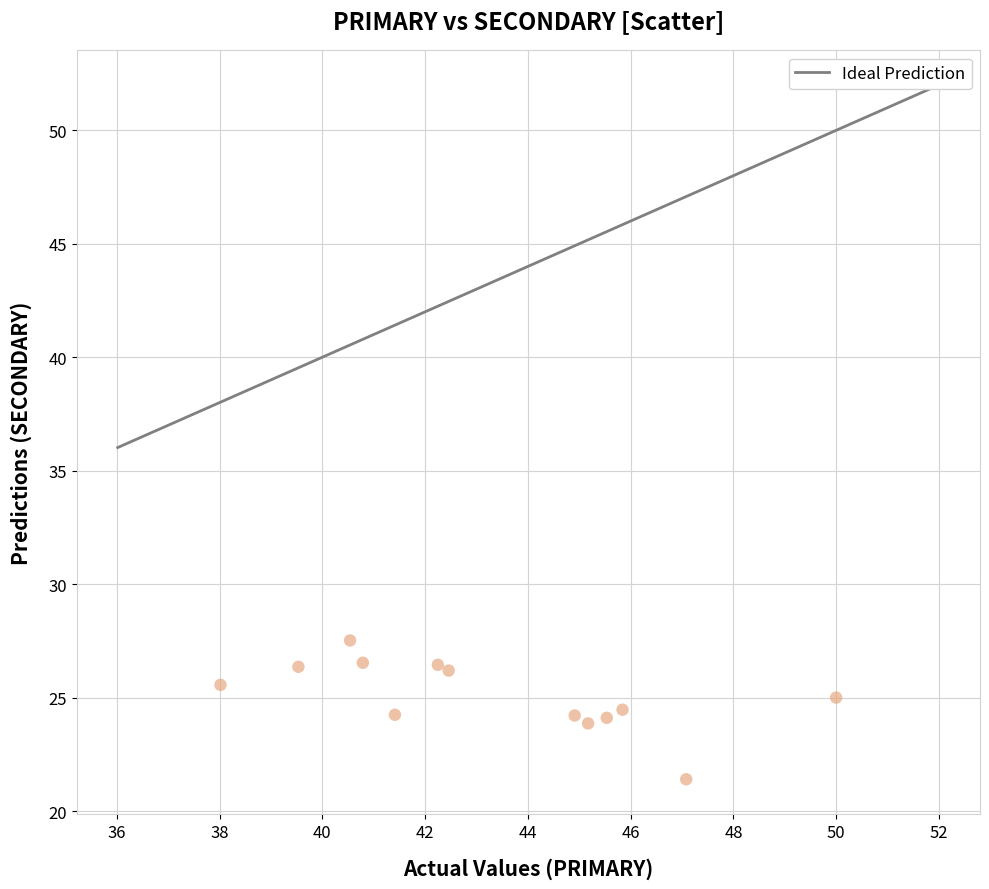

What is the range of Y values (max minus min)?

6.1